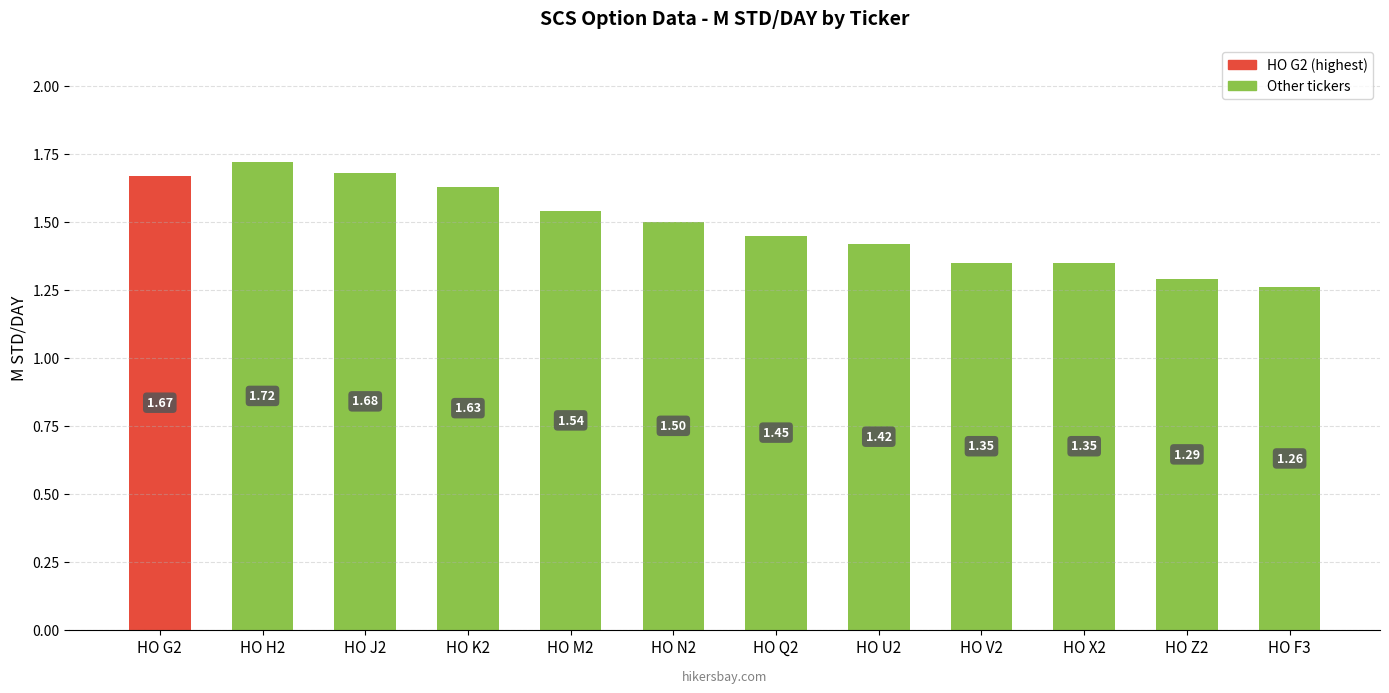

What is the ratio of the value at HO X2 to the value at HO H2?

0.8